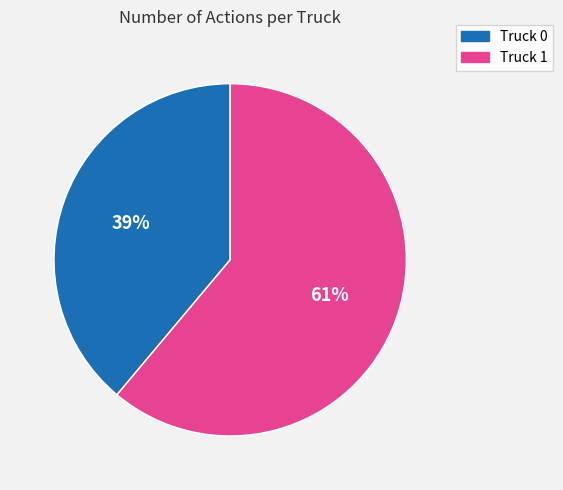

To the nearest percent, what is the difference between the largest and smallest slice percentages?

22%